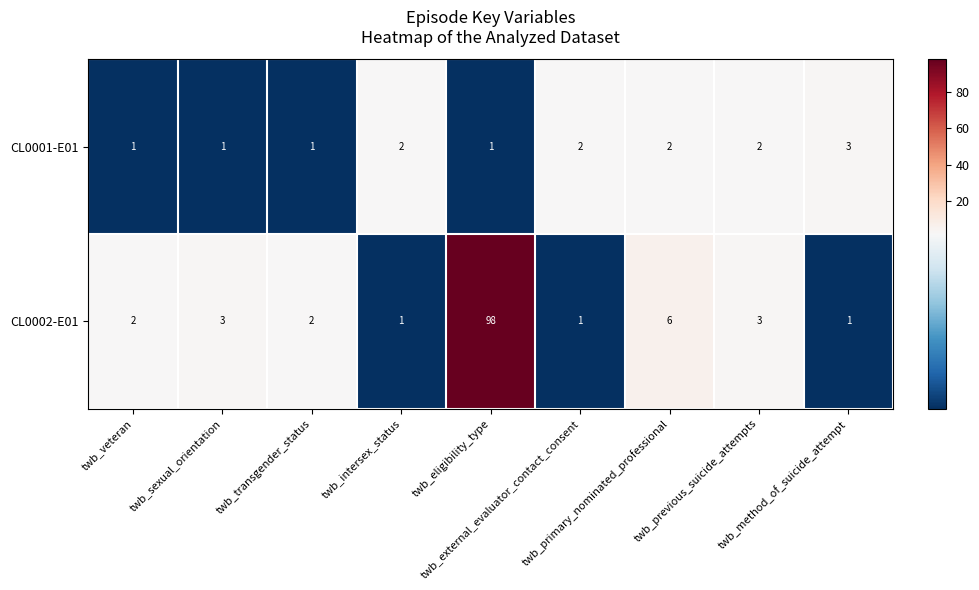

List the series in order of their peak value, highest first.

CL0002-E01, CL0001-E01